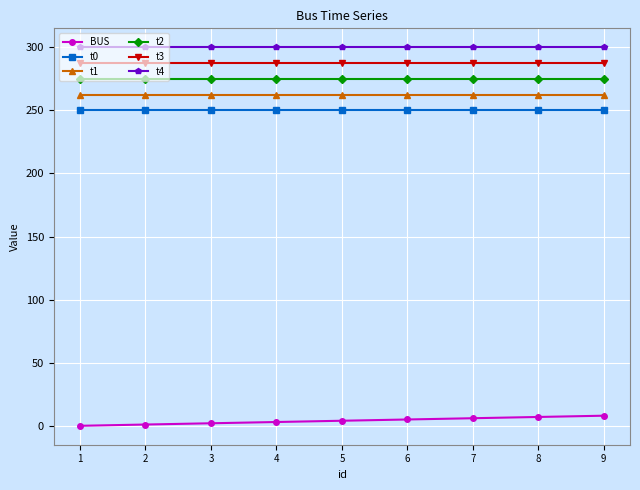

The value of t1 at 5 is 262.5. True or false?

True